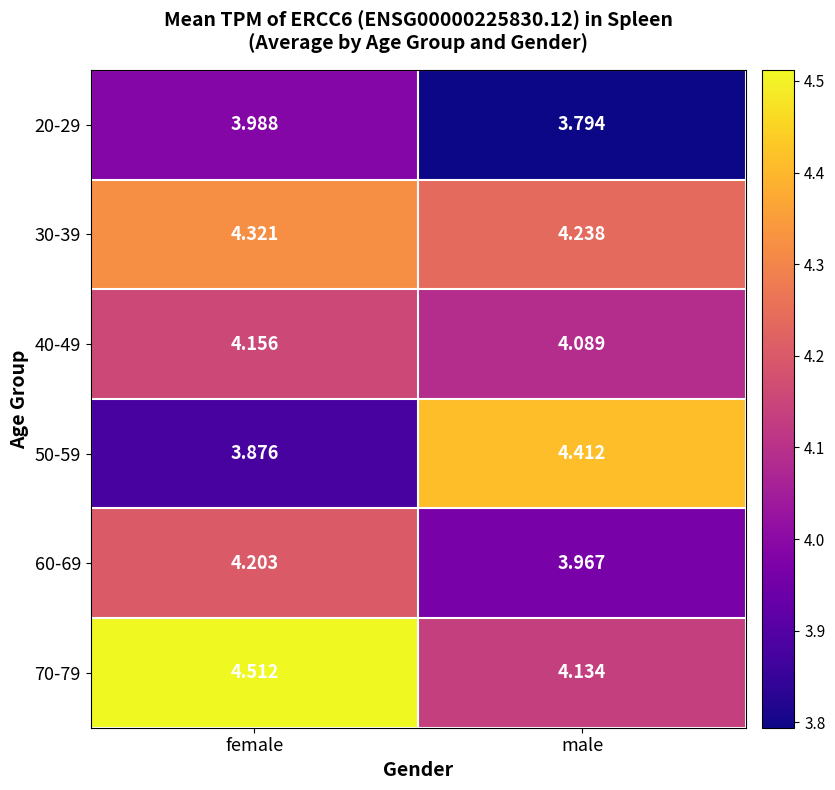

At female, list the series in order from largest to smallest.

70-79, 30-39, 60-69, 40-49, 20-29, 50-59